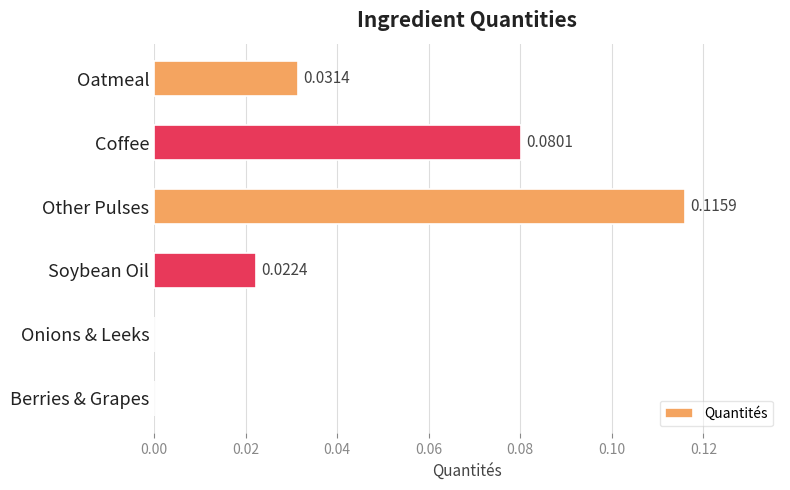

Does the chart contain stacked bars?

No